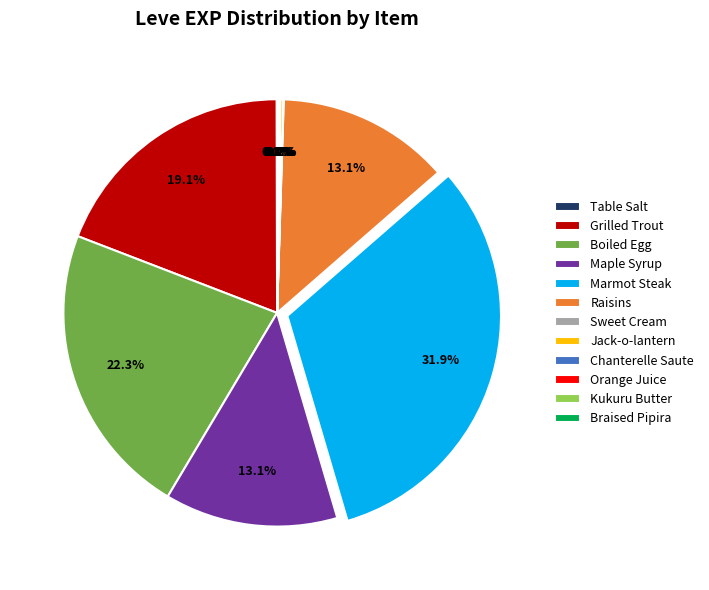

Is there a majority slice in this chart?

No